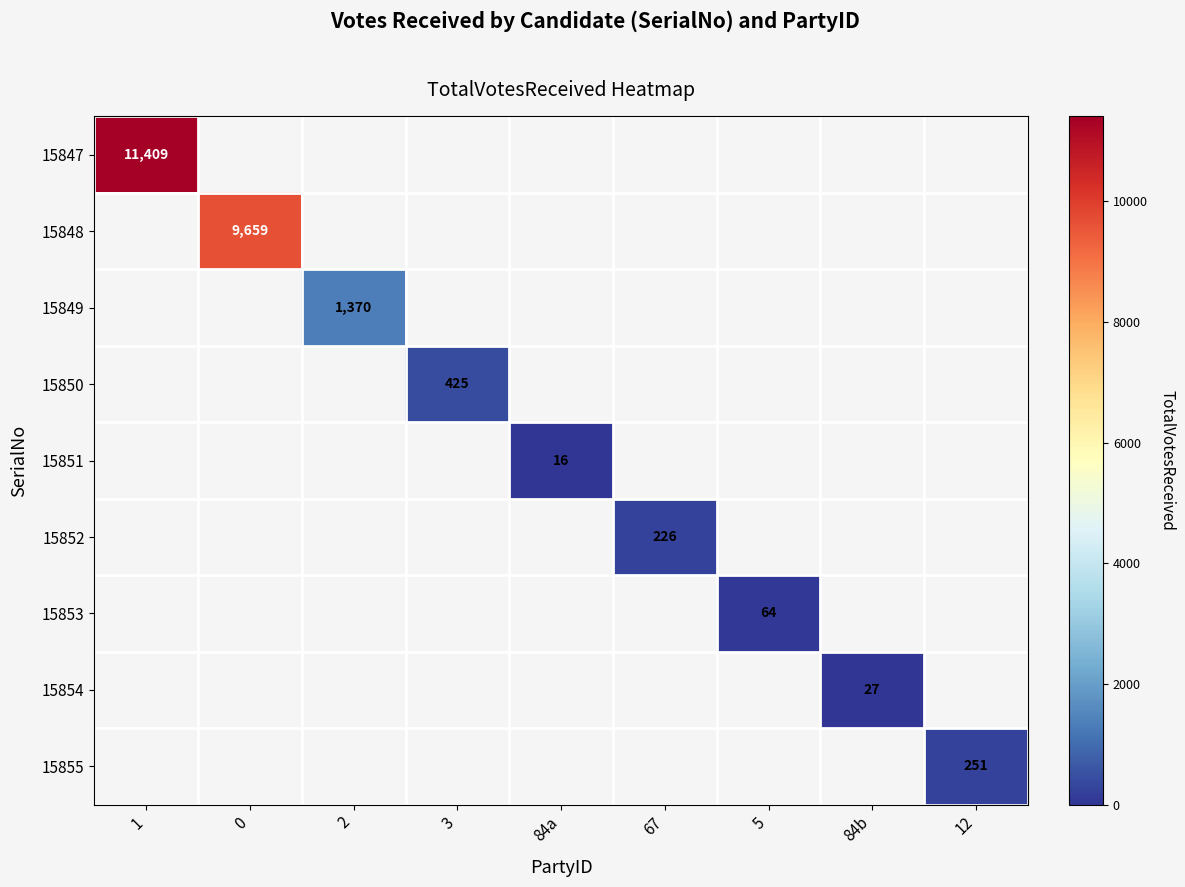

Is it true that 15851 equals 11 at 84a?

False